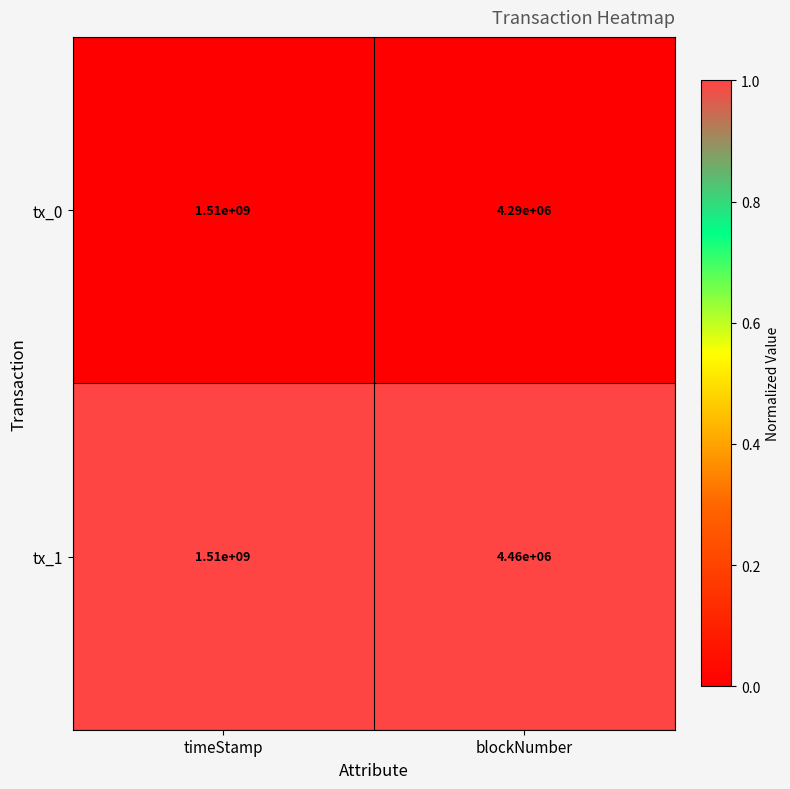

Reading right to left, transcribe all the data shown in this chart.

tx_0: blockNumber=4290000	timeStamp=1510000000
tx_1: blockNumber=4460000	timeStamp=1510000000